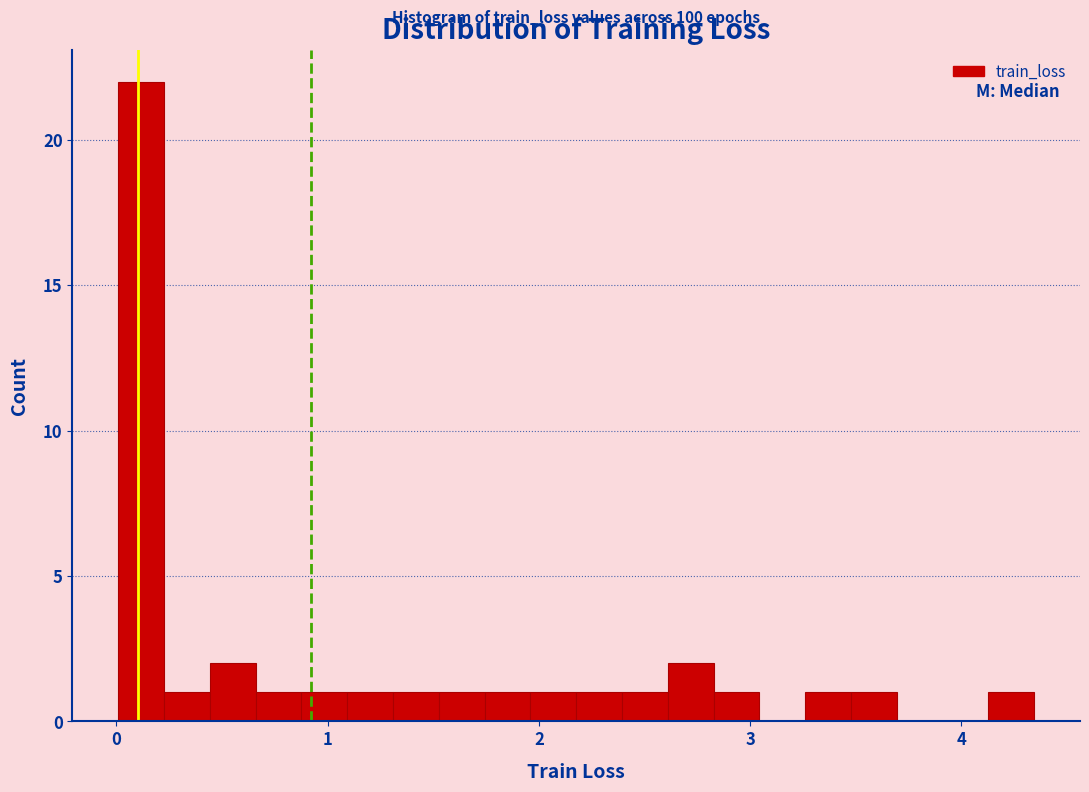

Read against the x-axis, roughly where is the centre of the tallest bar?

0.1